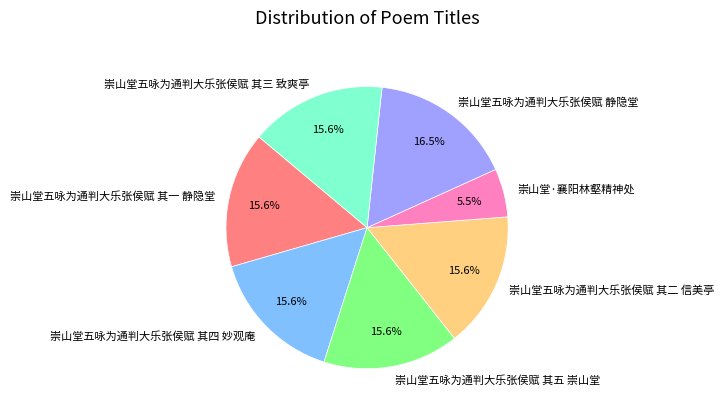

Which slice is the largest?

崇山堂五咏为通判大乐张侯赋 静隐堂